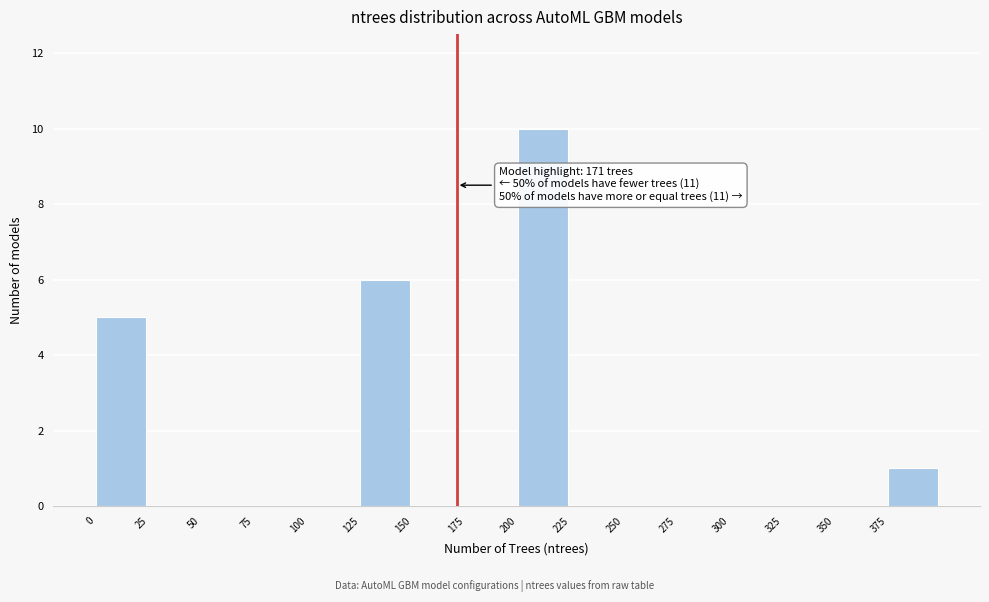

Over which range of the x-axis is the bar tallest?

200 to 225